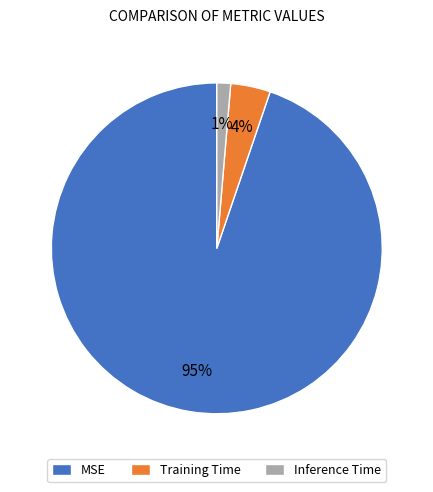

To the nearest percent, what percentage of the pie is Training Time?

4%